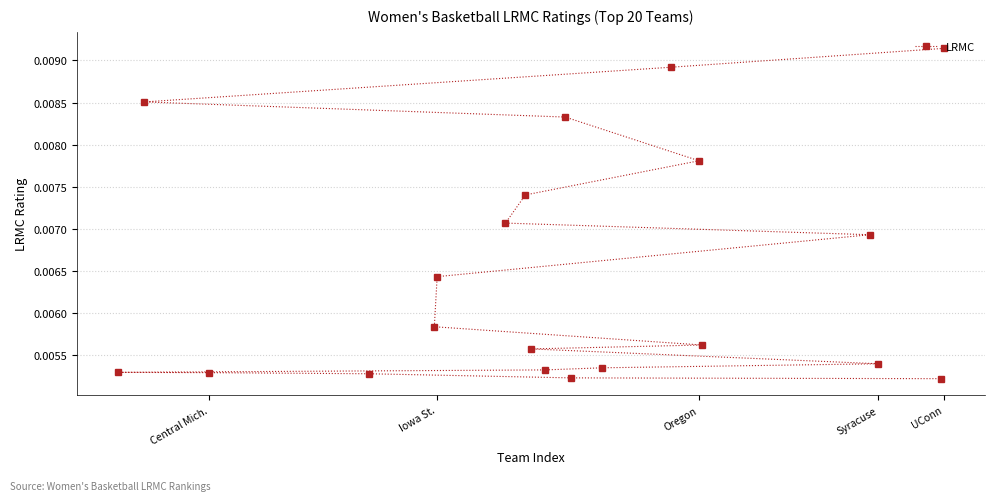

Which label corresponds to the largest value in the chart?

UConn